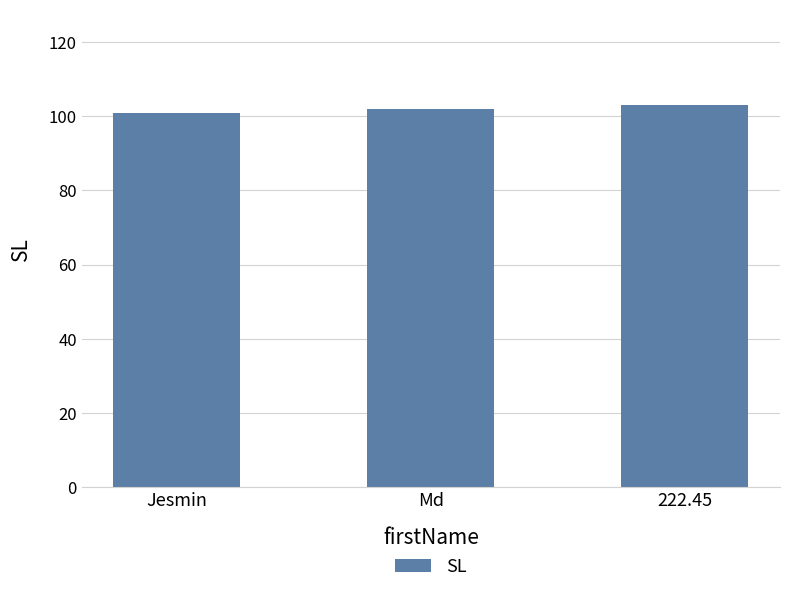

Reading left to right, extract all data points from this chart.

101	102	103